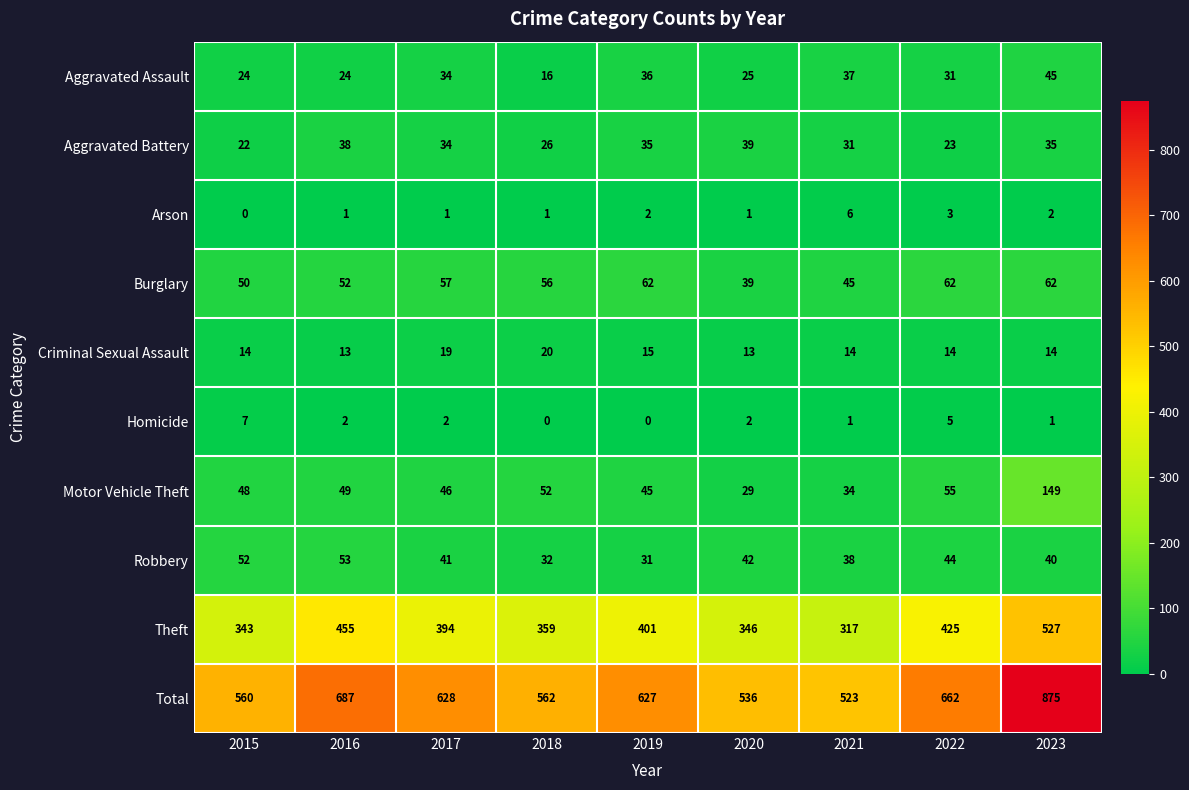

Is the value of Motor Vehicle Theft at 2021 greater than the value of Arson at 2023?

Yes